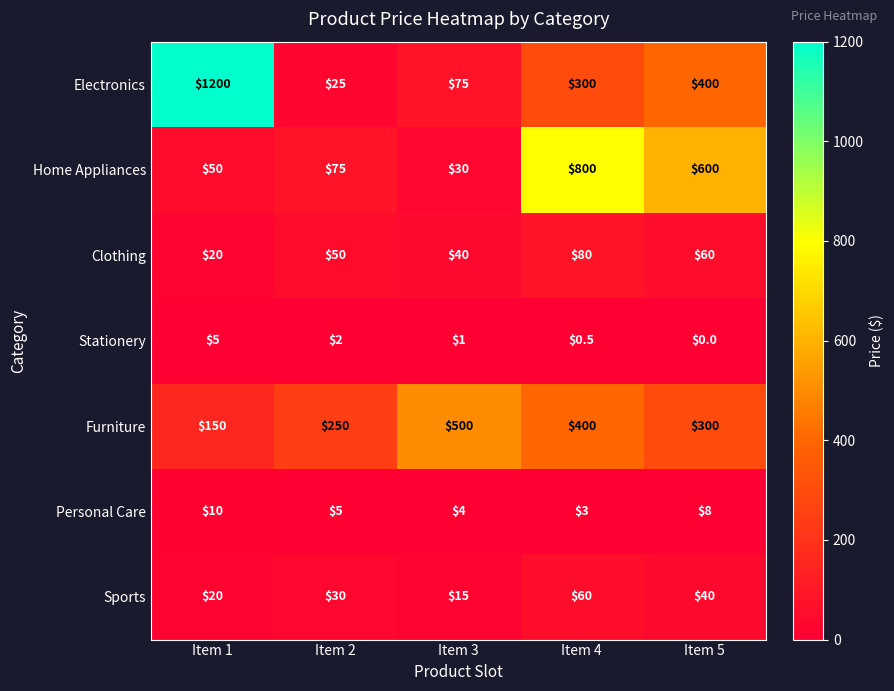

What is the difference between the Furniture values at Item 4 and Item 2?

150.0